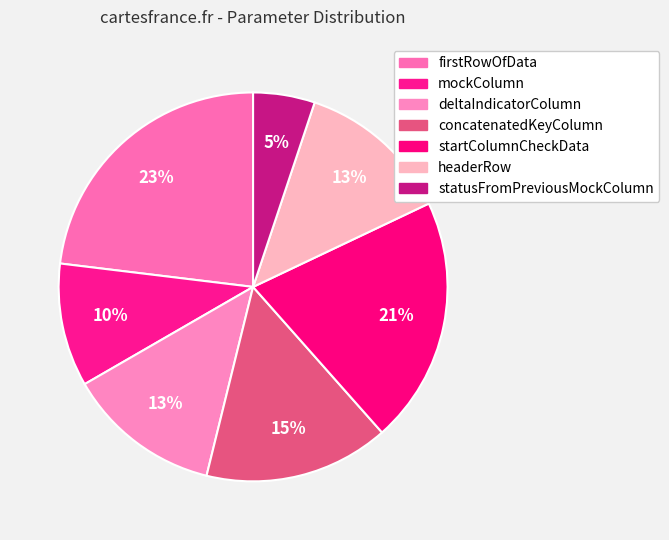

What percentage is the mockColumn slice, to the nearest percent?

10%